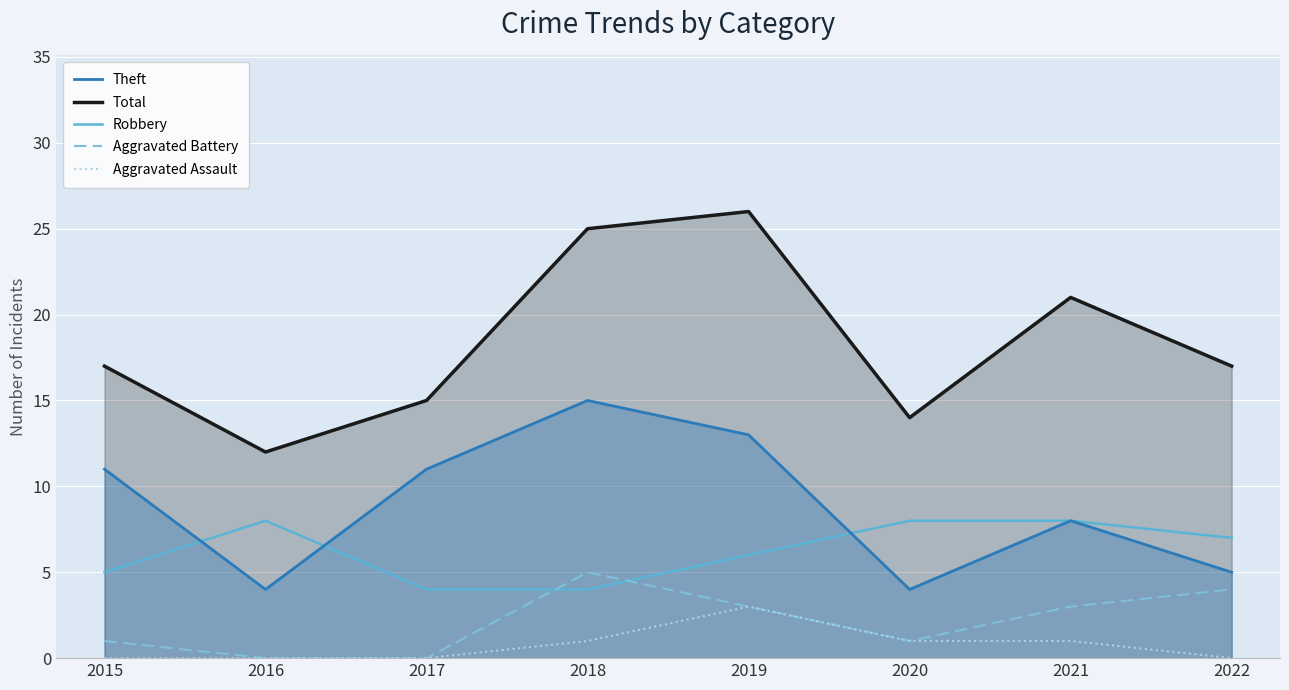

At which label is Robbery closest to 6?

2019